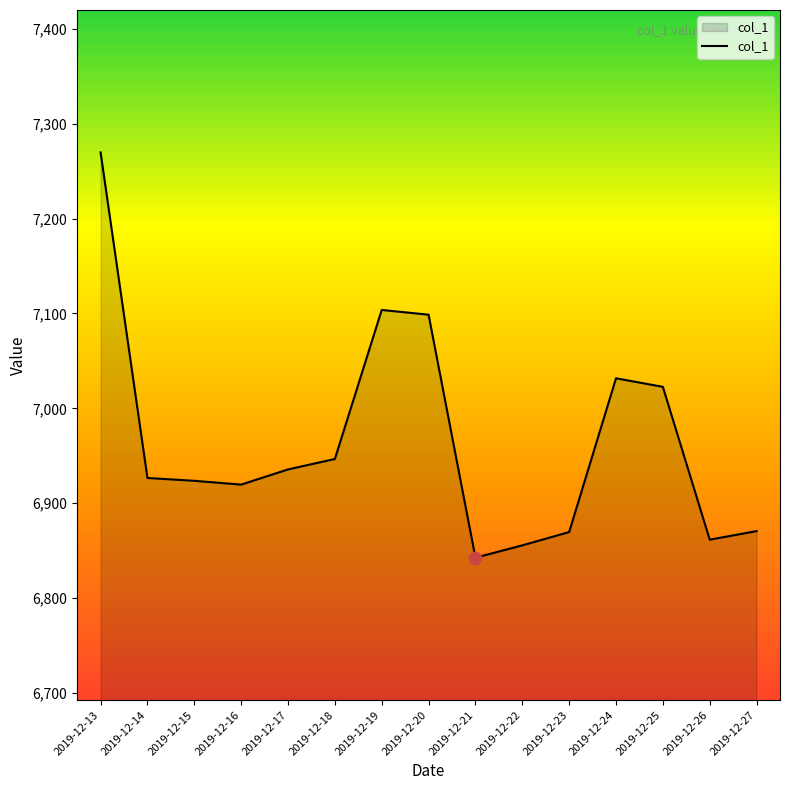

Which has a higher value, 2019-12-14 or 2019-12-24?

2019-12-24